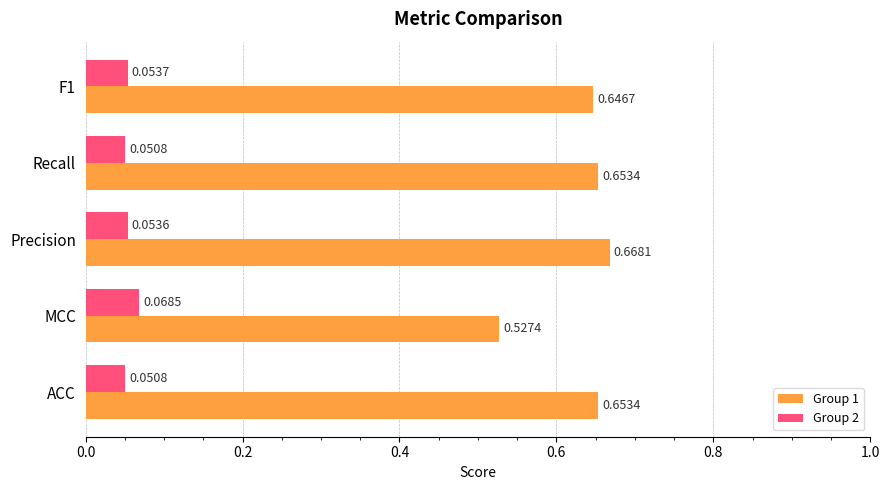

Which series has the widest spread of values?

Group 1